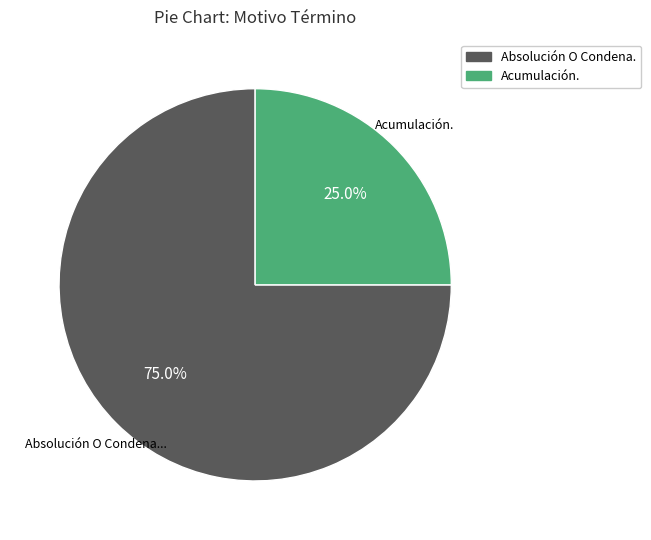

How many segments does this pie chart have?

2